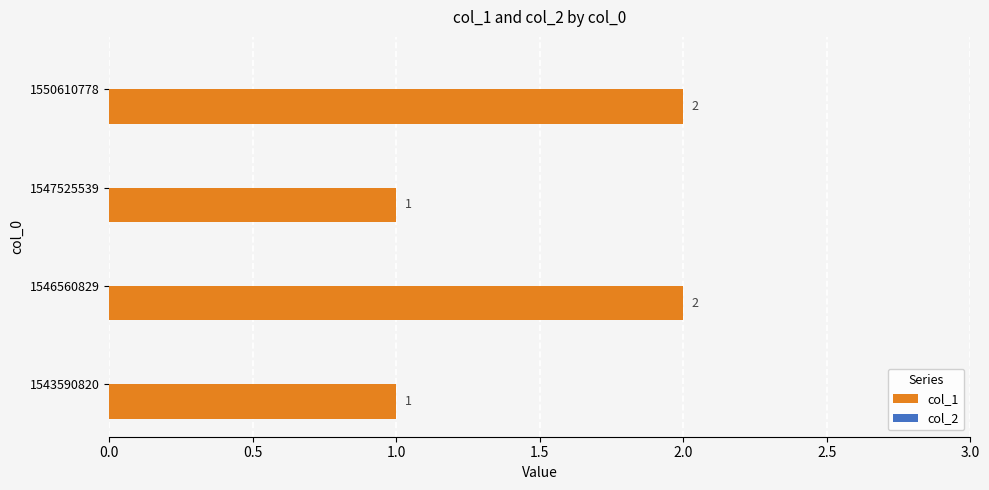

The value at 1546560829 is 2. True or false?

True